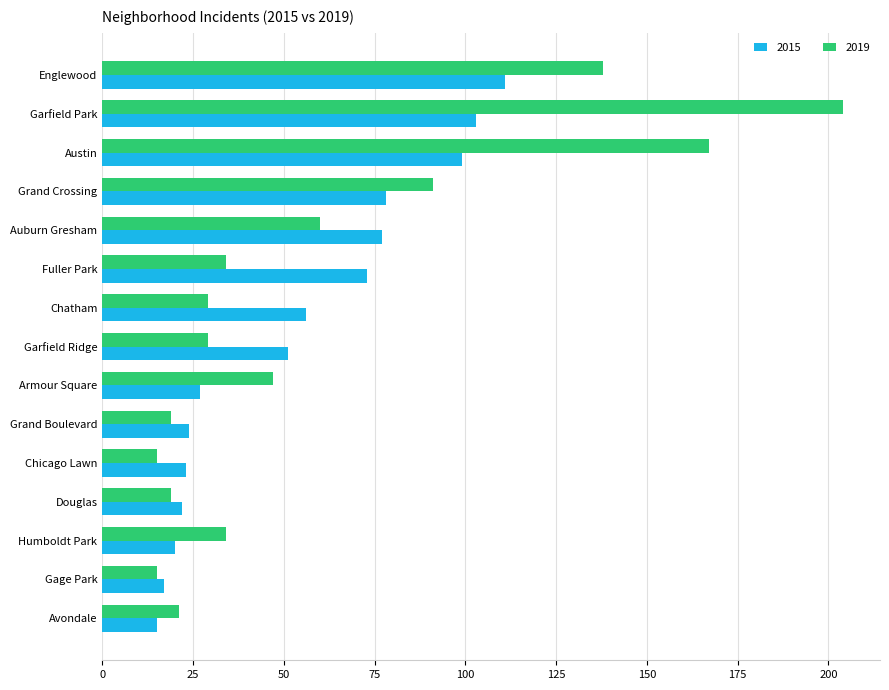

What value does the 2015 series have at Douglas?

22